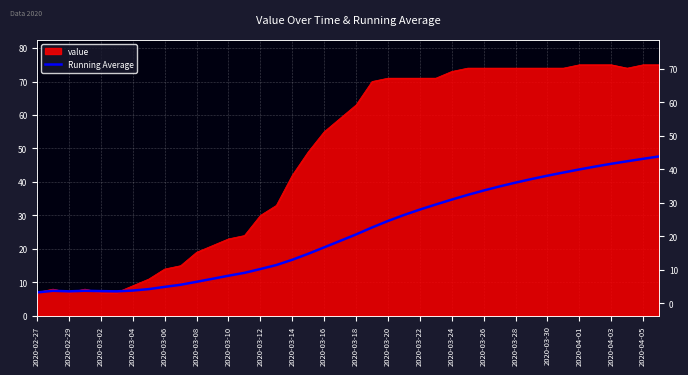

The chart shows a value of 15.0 at 2020-03-28. True or false?

False